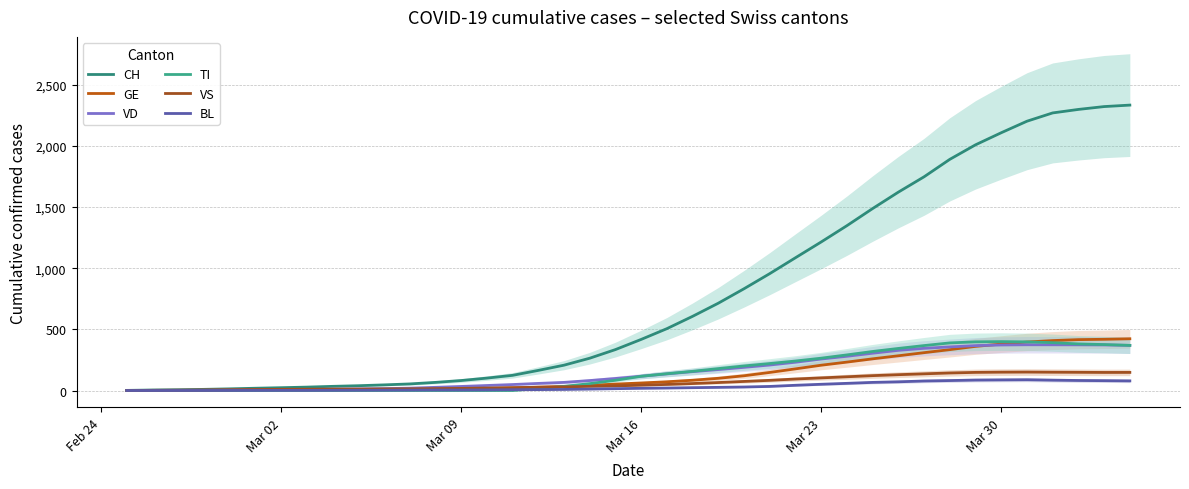

Which series has the largest total across all categories?

CH